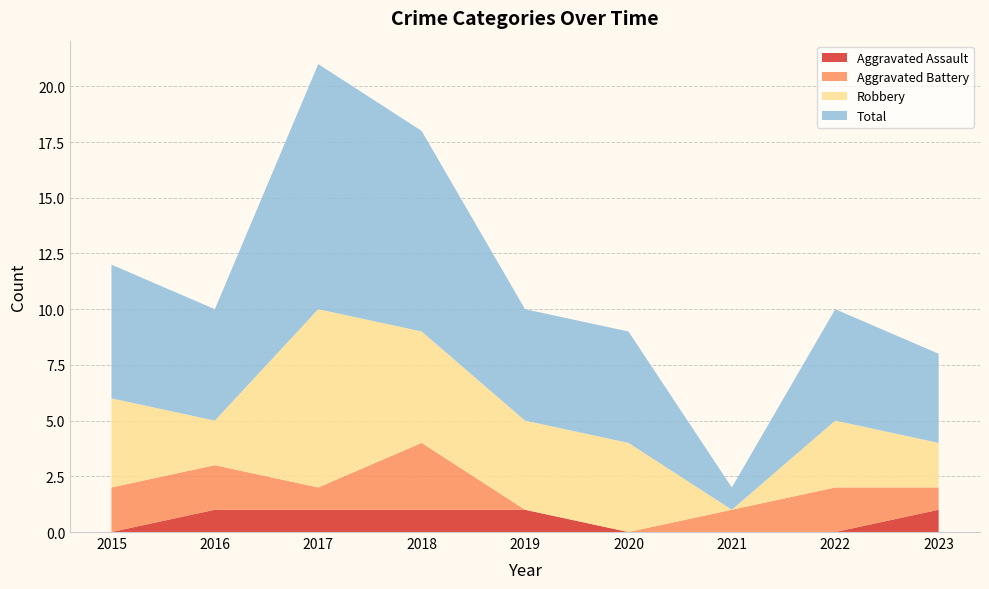

Reading right to left, transcribe all the data shown in this chart.

Aggravated Assault: 1	0	0	0	1	1	1	1	0
Aggravated Battery: 1	2	1	0	0	3	1	2	2
Robbery: 2	3	0	4	4	5	8	2	4
Total: 4	5	1	5	5	9	11	5	6